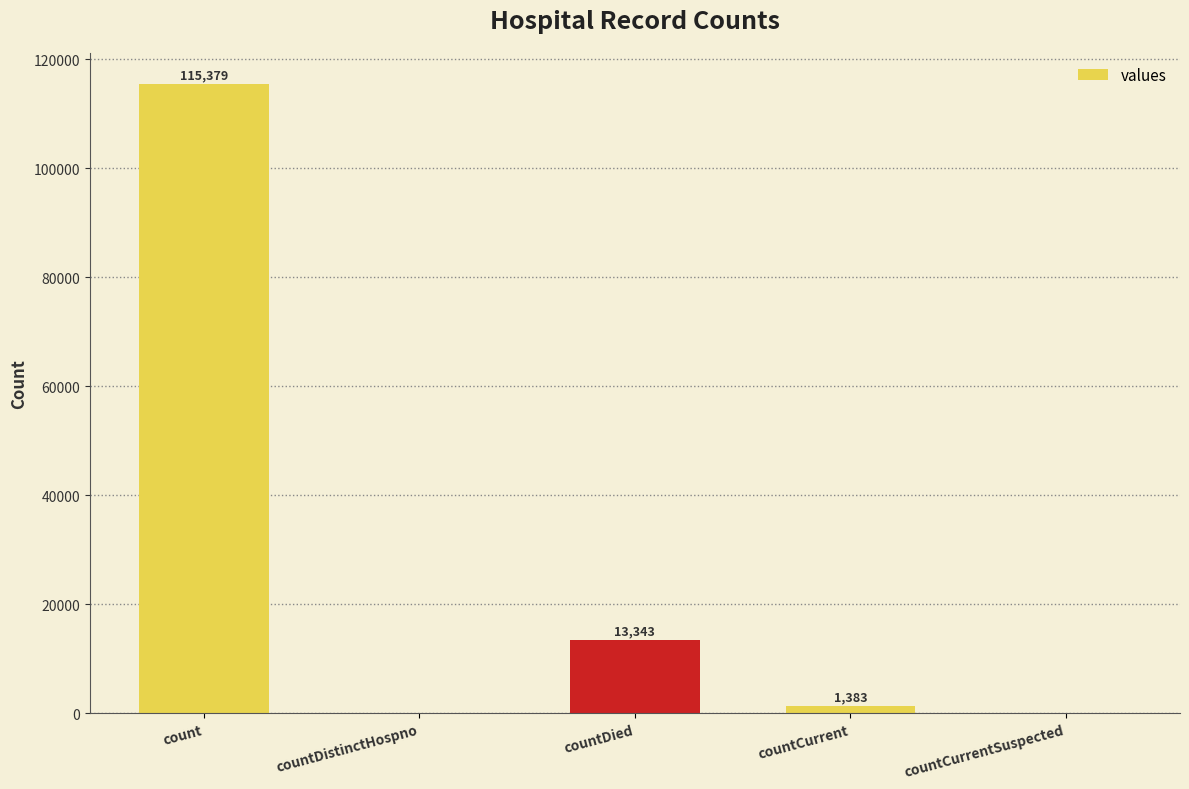

What value does the data have at countDied, to the nearest 50?

13350